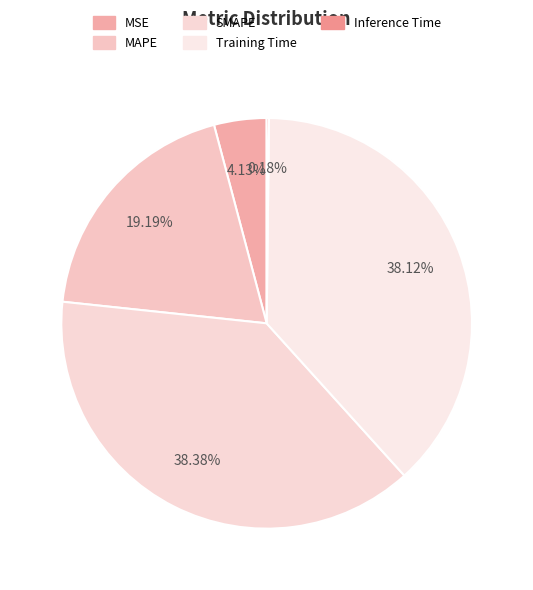

Combined, do MAPE and Training Time account for over 50%?

Yes